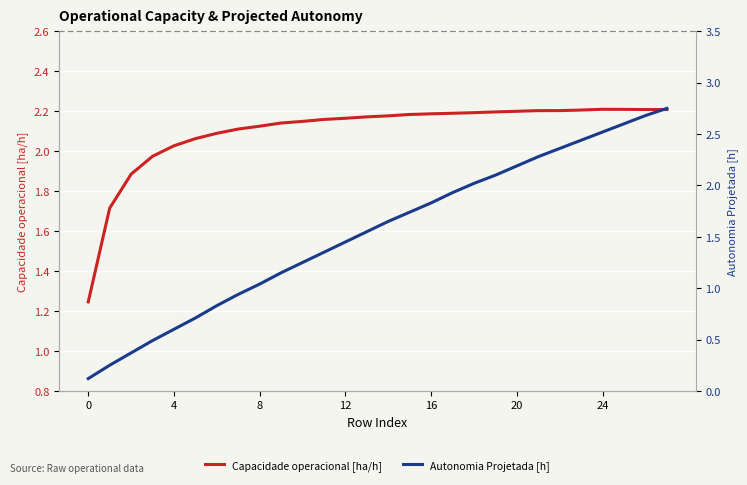

What value does the Capacidade operacional [ha/h] series have at 8?

2.1